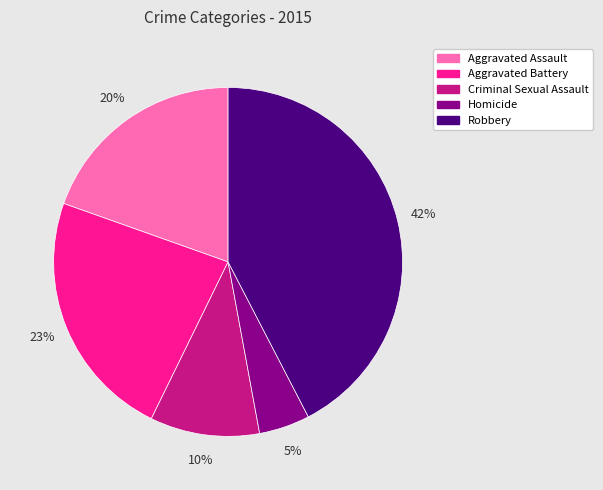

Is Aggravated Battery the majority of the pie?

No